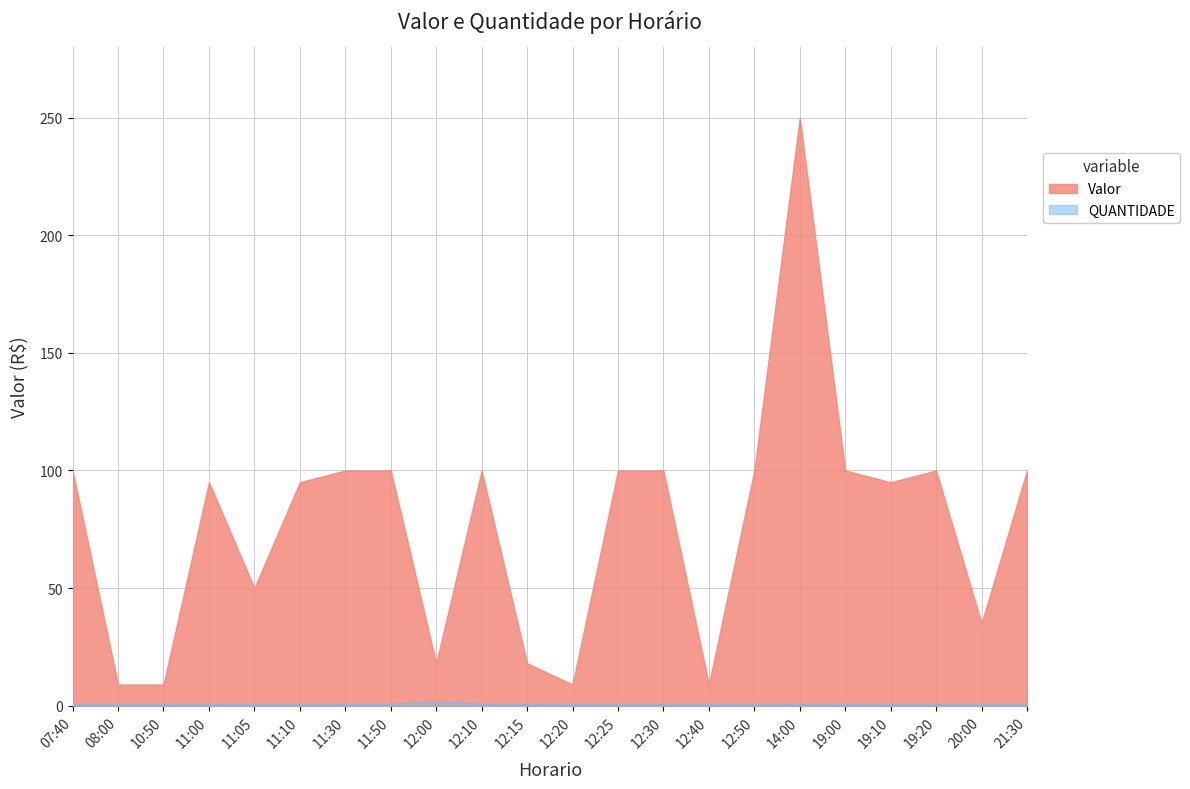

What are all the series names shown in the legend?

Valor, QUANTIDADE